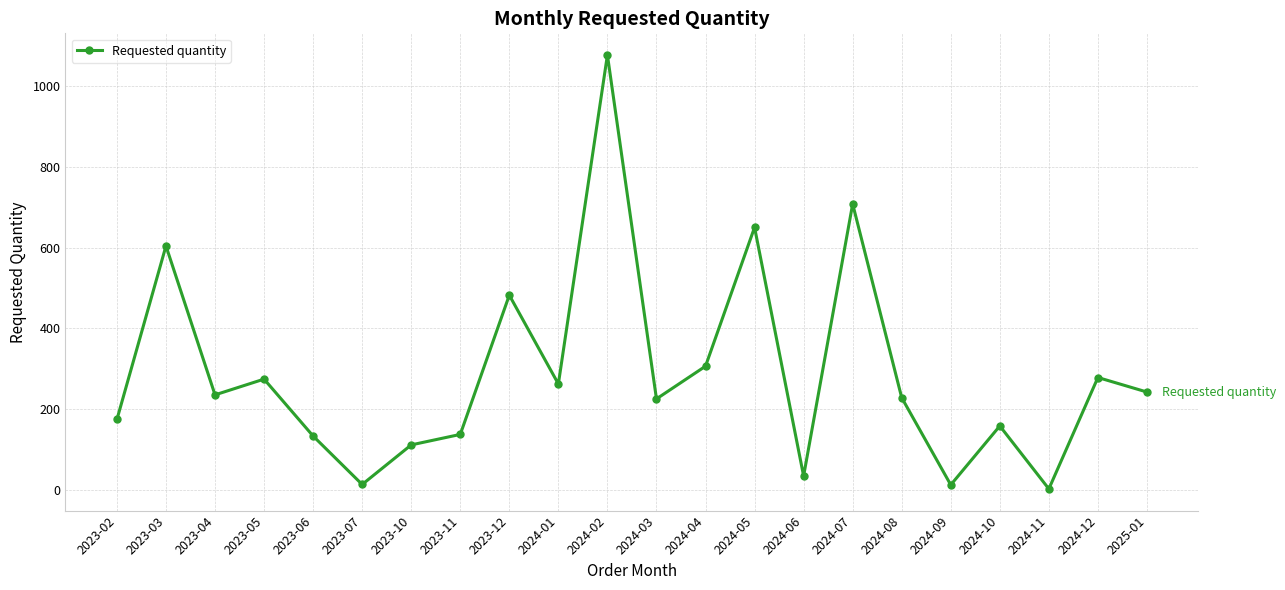

What is the difference between the values at 2023-11 and 2024-06?

103